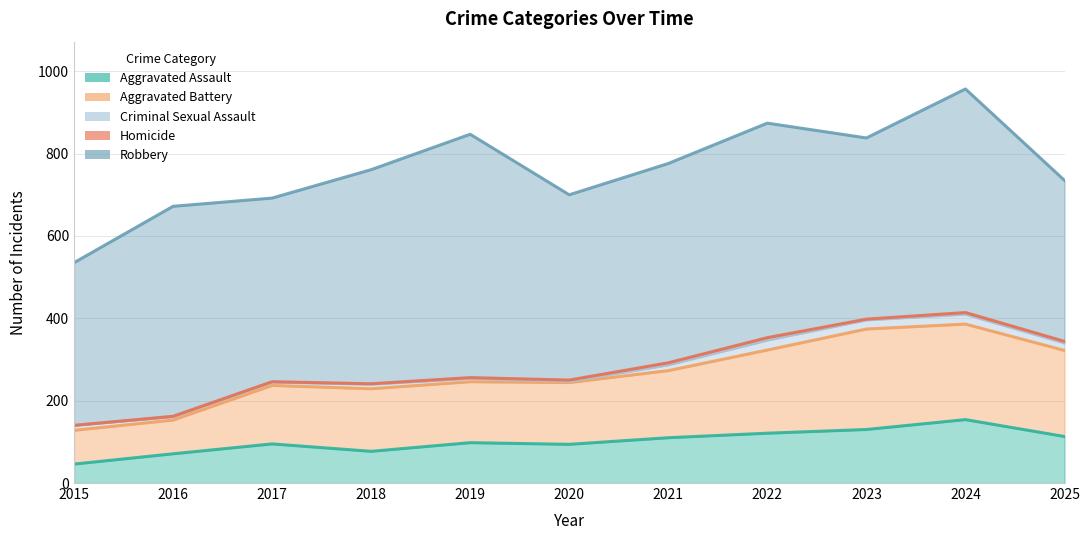

In Robbery, how many points are lower than both neighbors (excluding endpoints)?

3